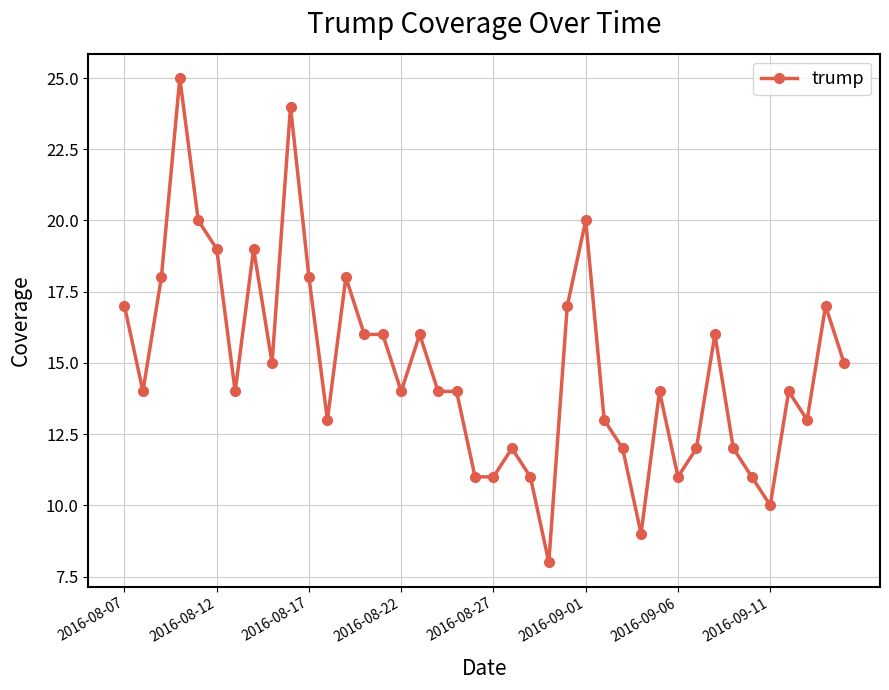

What is the minimum value shown in the chart?

8